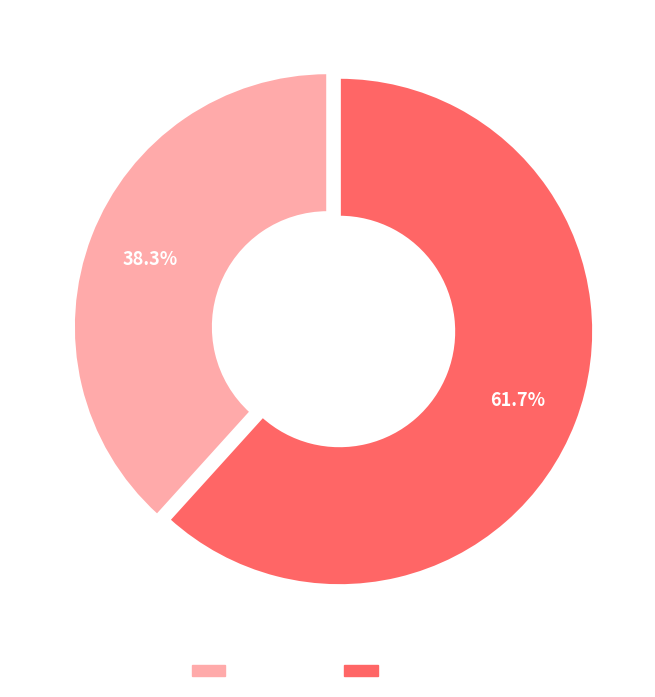

Is there a majority slice in this chart?

Yes